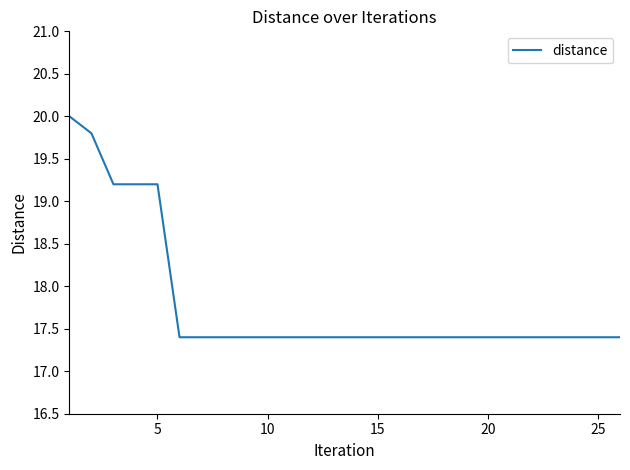

What is the greatest value displayed?

20.0